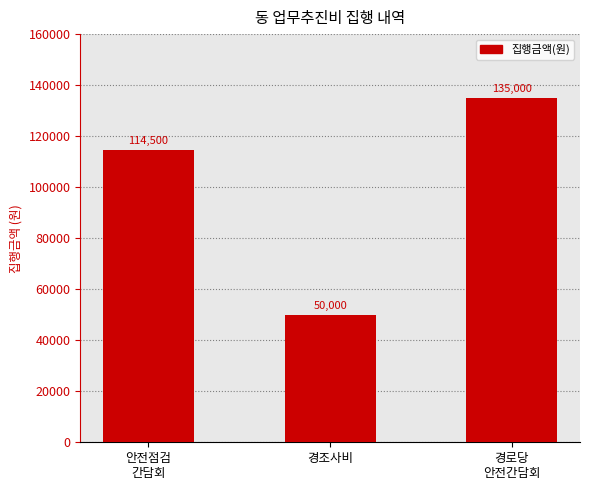

What is the maximum value shown in the chart?

135000